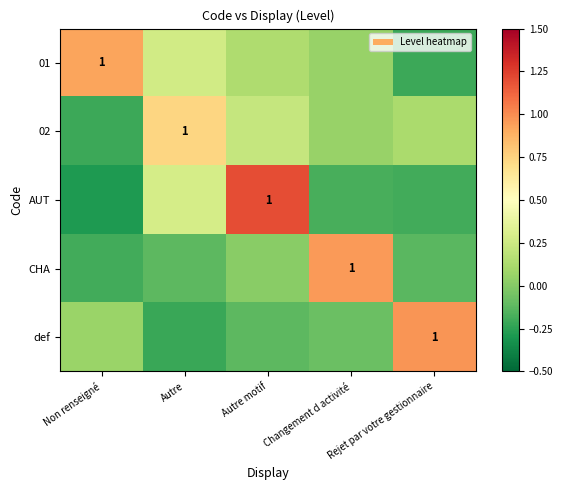

How many values in 02 are below zero?

1